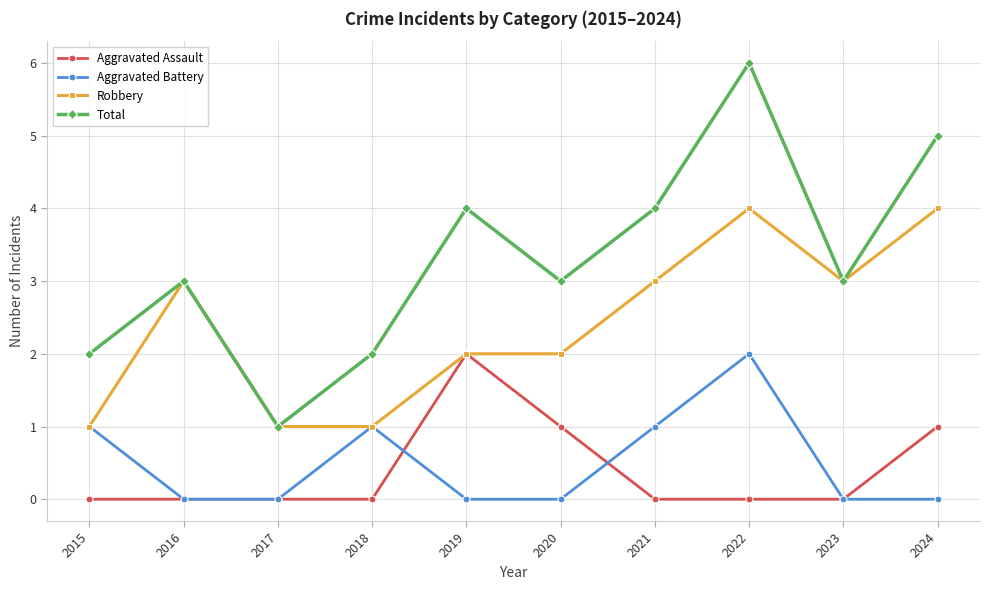

True or false: Total has more than 2 interior local peaks.

True